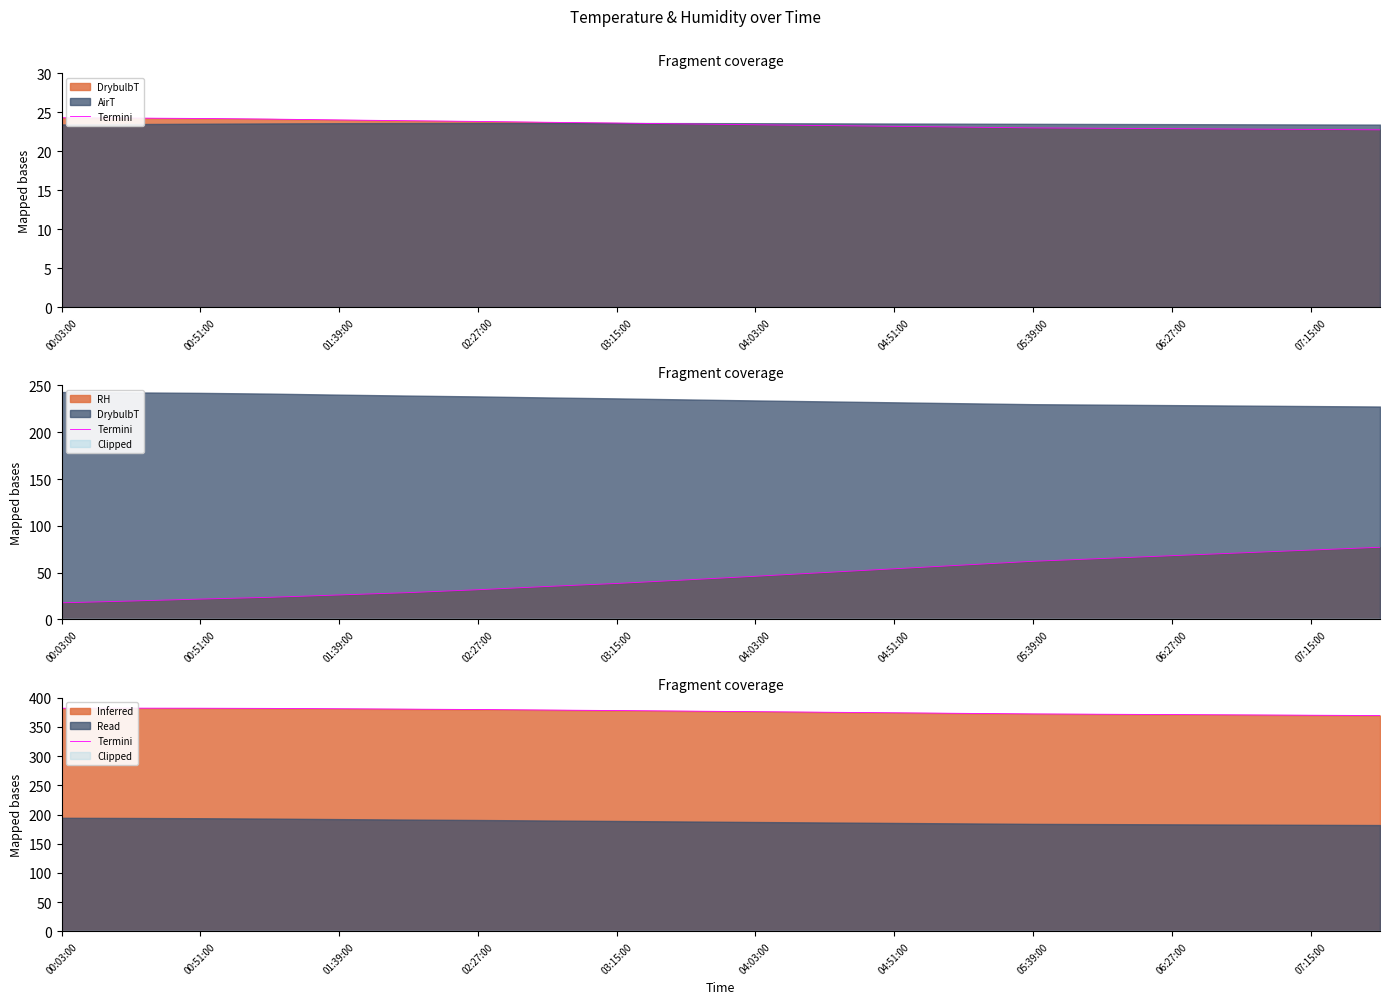

What is the label of the 4th point from the left?

02:27:00